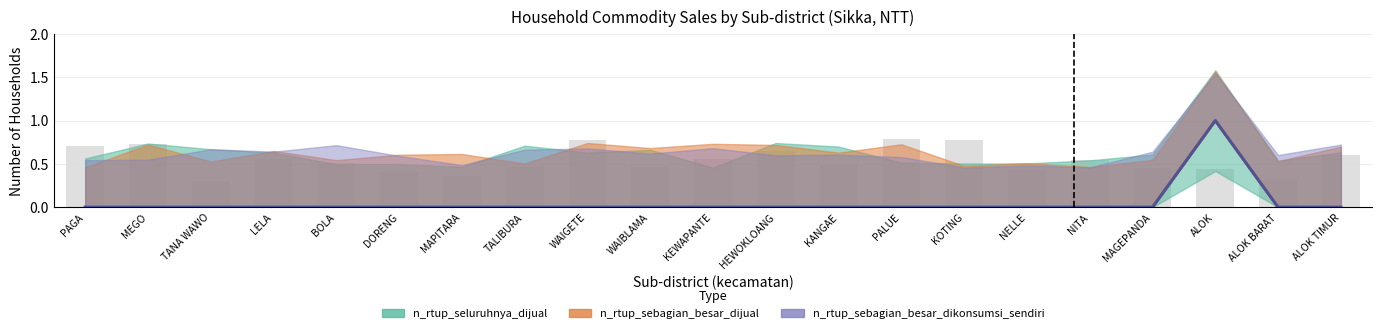

At which label is n_rtup_sebagian_besar_dijual closest to 0?

PAGA